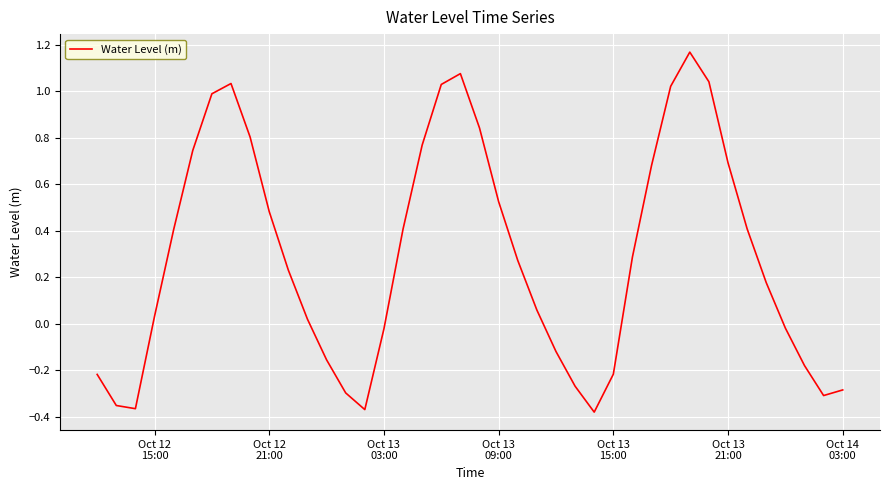

What is the difference between the maximum and minimum values?

1.5